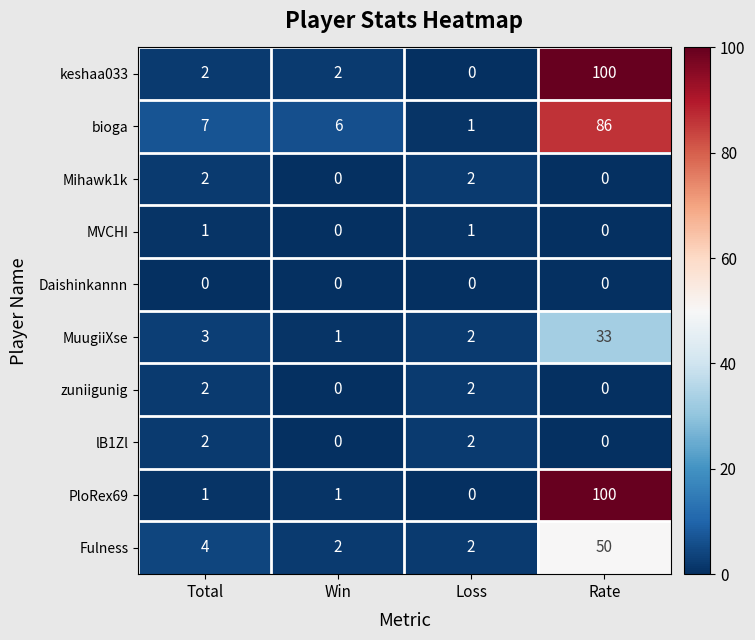

Which category has the highest value across all series?

Rate